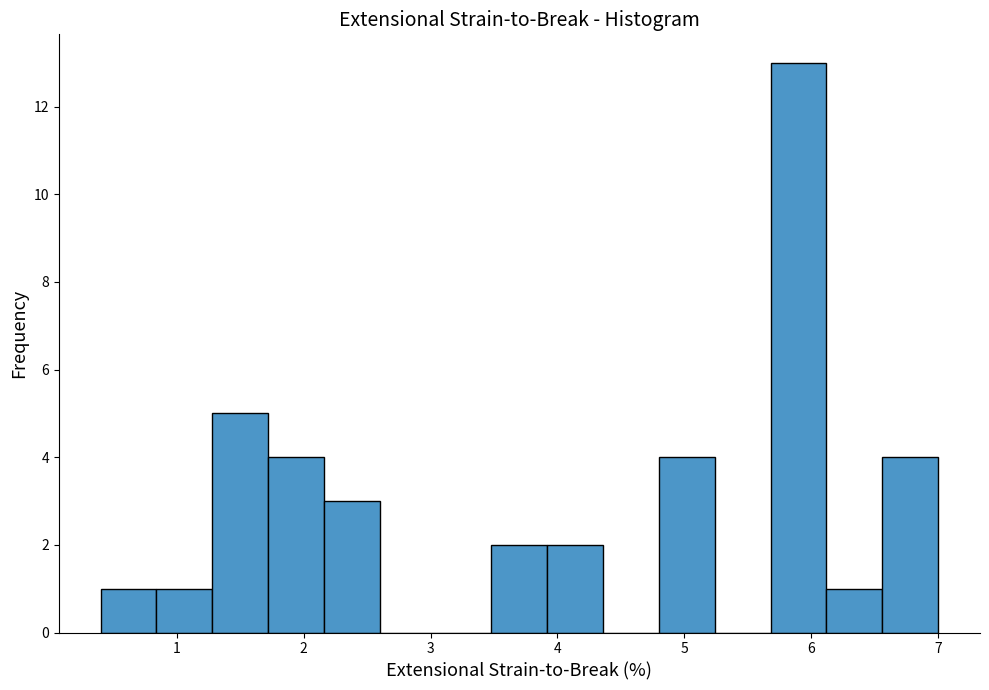

Reading left to right, list every bar in this chart as the range it spans on the x-axis followed by its height. Neither the bar edges nor the heights are printed on the chart, so give them approximately, as read against the axes.

0.40 to 0.84: 1
0.84 to 1.28: 1
1.28 to 1.72: 5
1.72 to 2.16: 4
2.16 to 2.60: 3
2.60 to 3.04: 0
3.04 to 3.48: 0
3.48 to 3.92: 2
3.92 to 4.36: 2
4.36 to 4.80: 0
4.80 to 5.24: 4
5.24 to 5.68: 0
5.68 to 6.12: 13
6.12 to 6.56: 1
6.56 to 7.00: 4